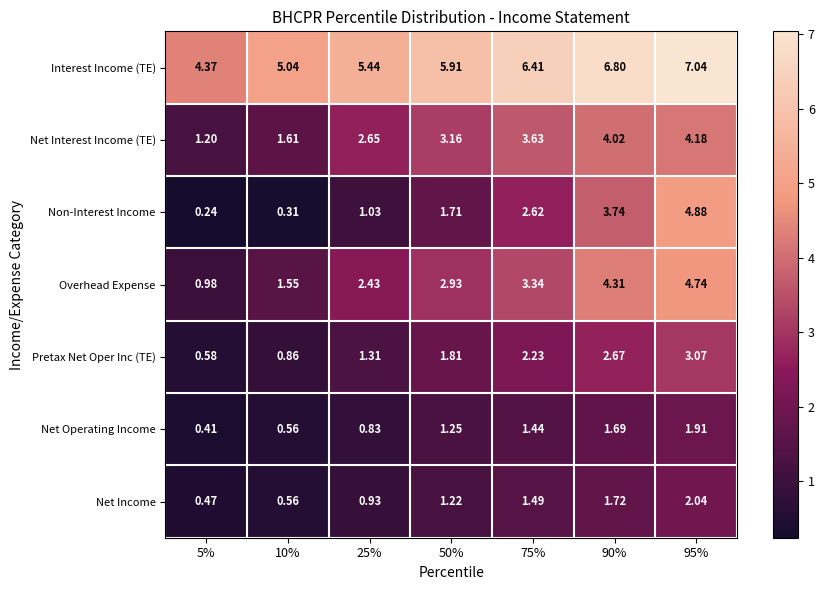

Rank the series by their maximum value, from highest to lowest.

Interest Income (TE), Non-Interest Income, Overhead Expense, Net Interest Income (TE), Pretax Net Oper Inc (TE), Net Income, Net Operating Income